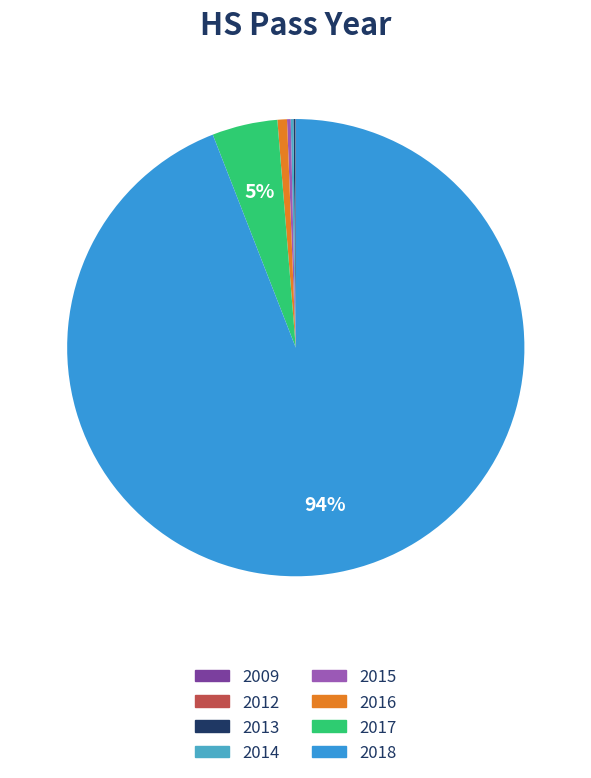

Which has a higher value, 2012 or 2017?

2017